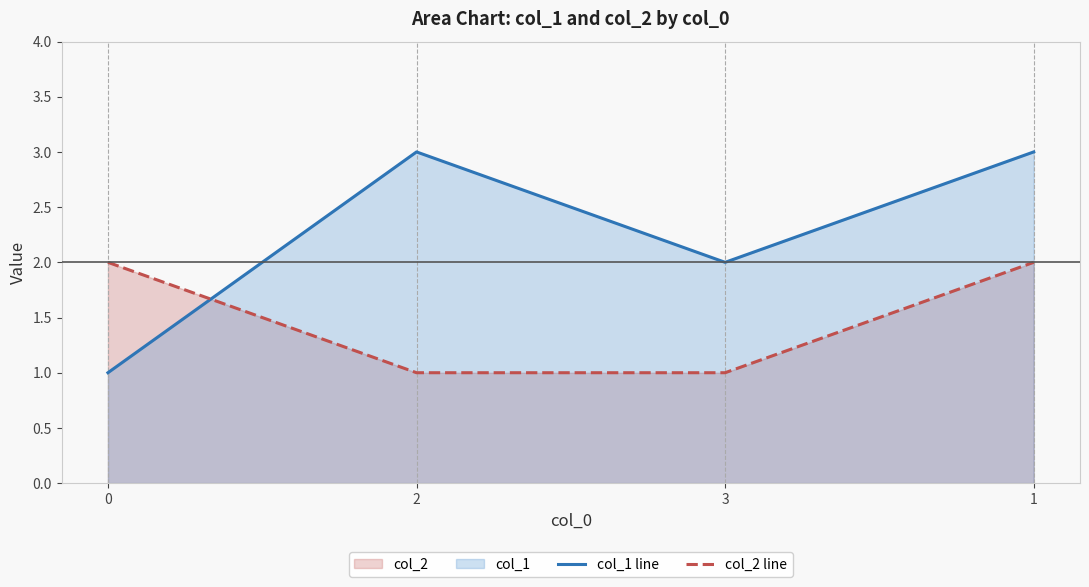

What value does the col_2 line series have at 1?

2